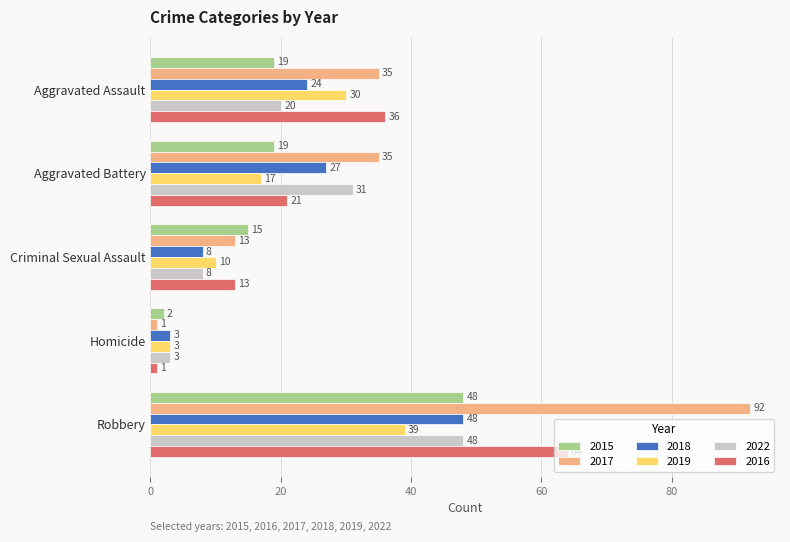

What is the highest value of the 2019 series?

39